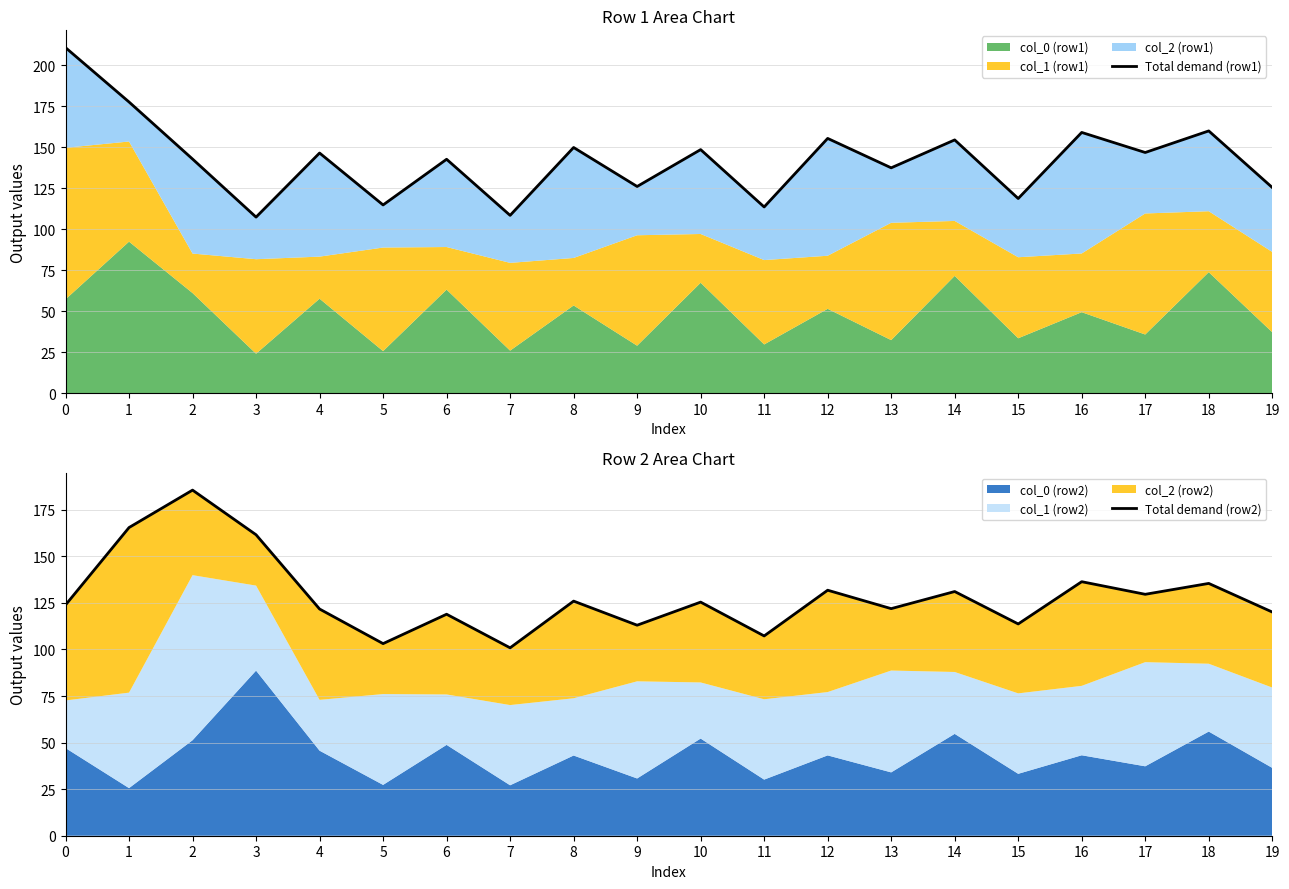

How many times do Total demand (row2) and Total demand (row1) cross each other?

2